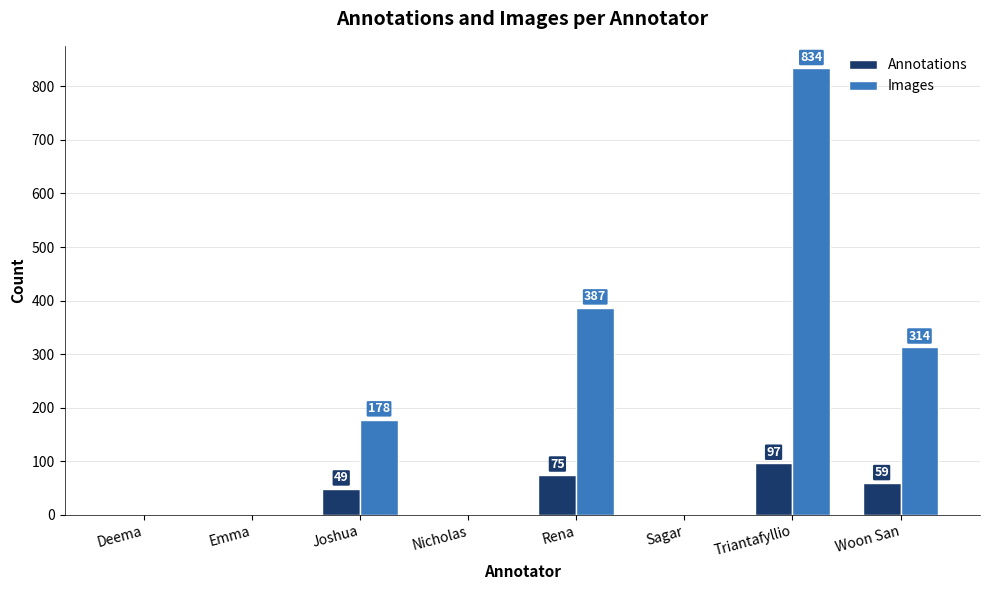

Reading left to right, extract all data points from this chart.

Annotations: 0	0	49	0	75	0	97	59
Images: 0	0	178	0	387	0	834	314